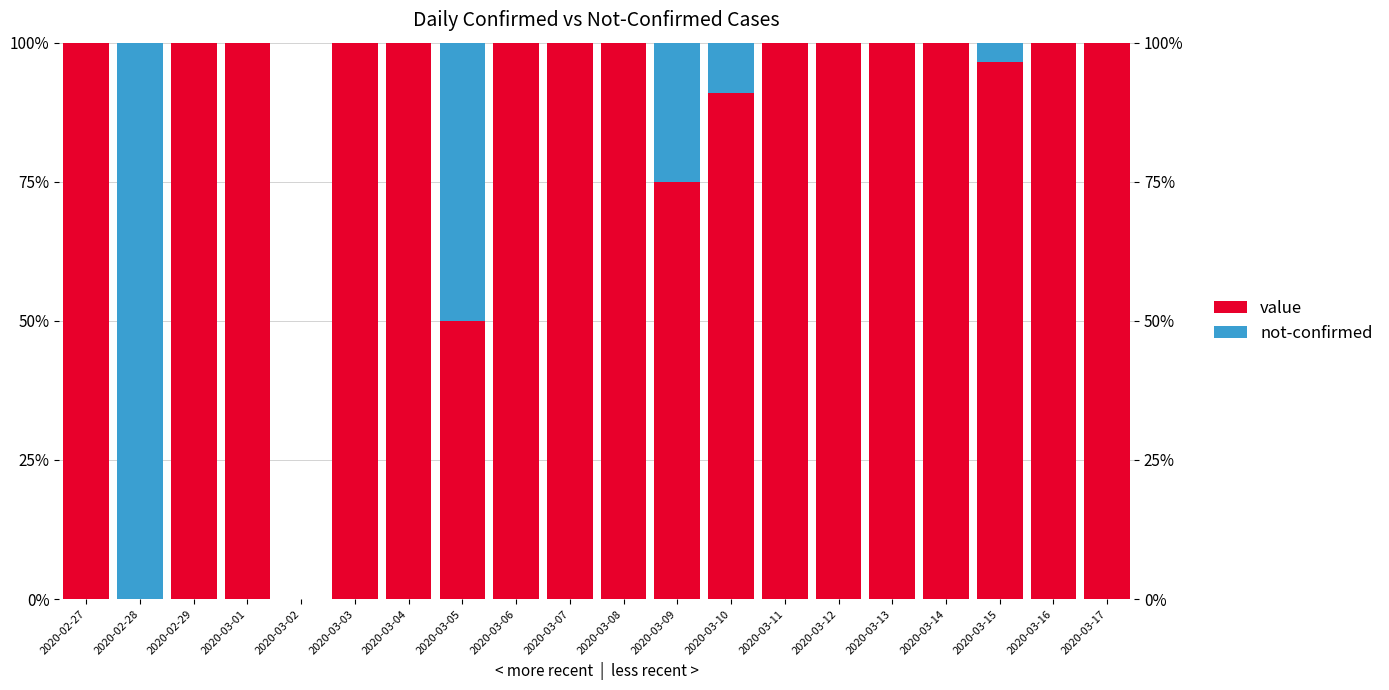

Rank the series at 2020-03-14 from lowest to highest value.

not-confirmed, value